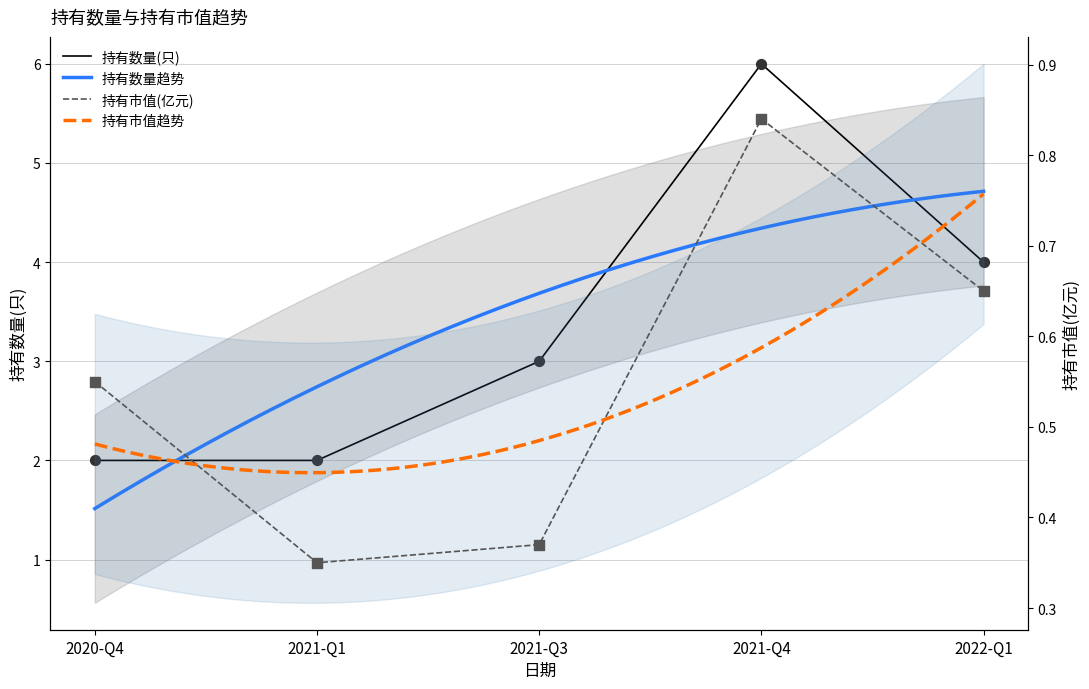

Which series has the largest total across all categories?

持有数量(只)